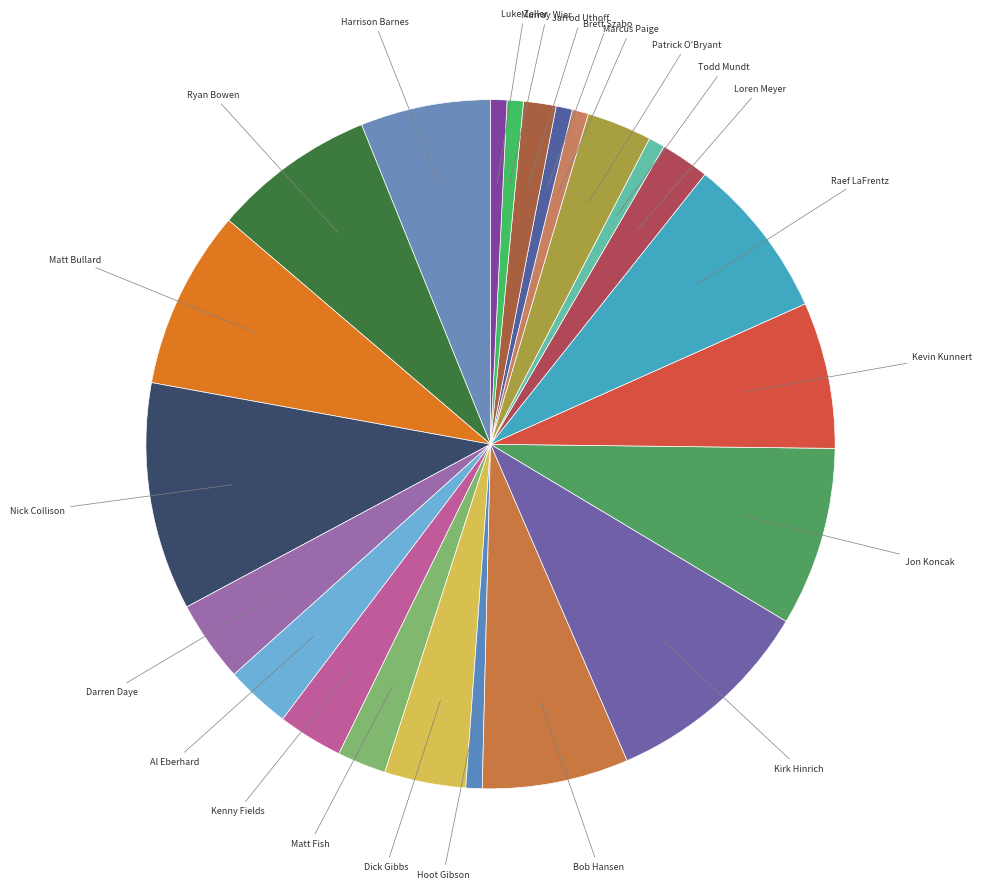

Is there a majority slice in this chart?

No